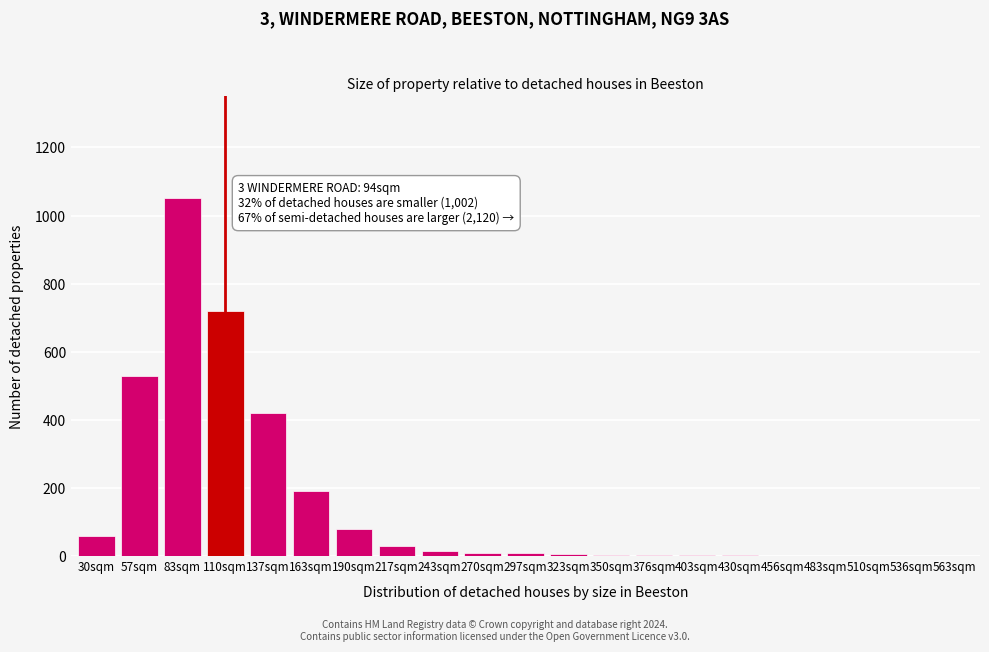

Is it true that the value at 110sqm is 720?

True